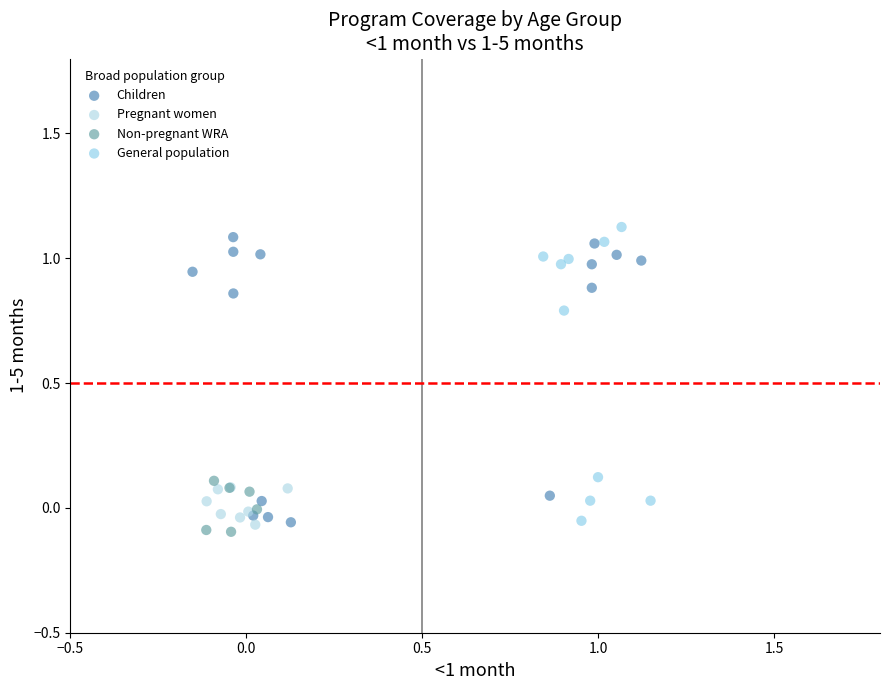

Which series reaches the minimum Y coordinate?

Non-pregnant WRA